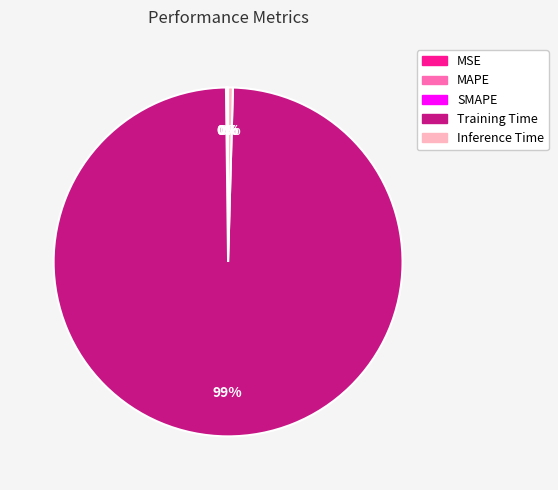

The Inference Time slice represents 10% of the pie. True or false?

False